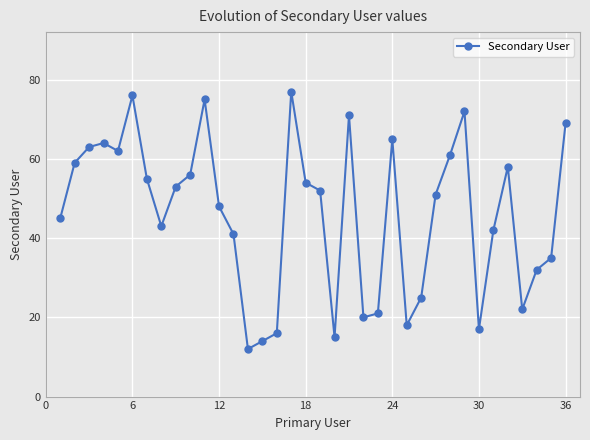

Reading left to right, list all the values displayed in this chart.

45	59	63	64	62	76	55	43	53	56	75	48	41	12	14	16	77	54	52	15	71	20	21	65	18	25	51	61	72	17	42	58	22	32	35	69